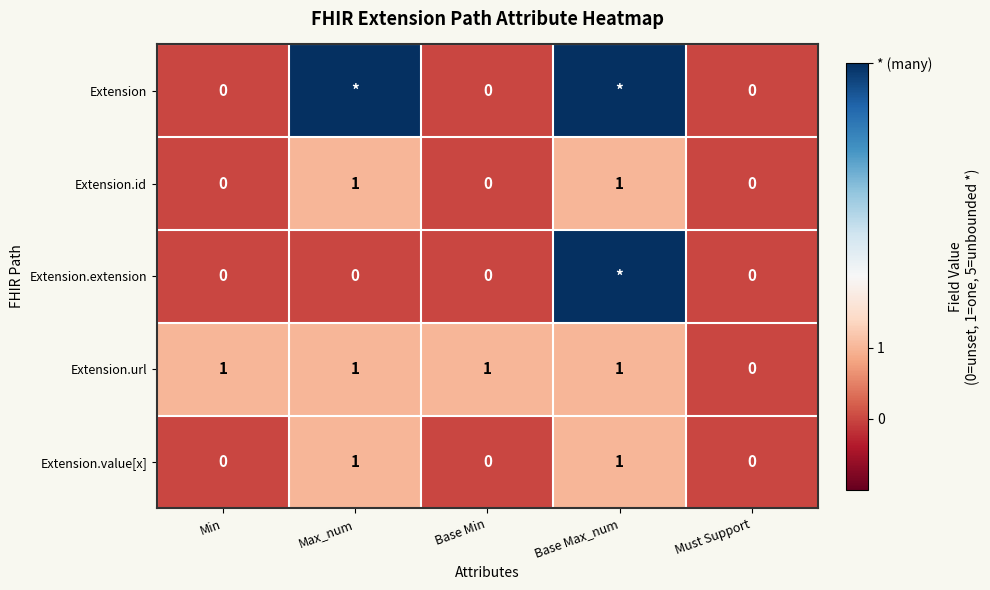

At which category does the chart reach its minimum across all series?

Min